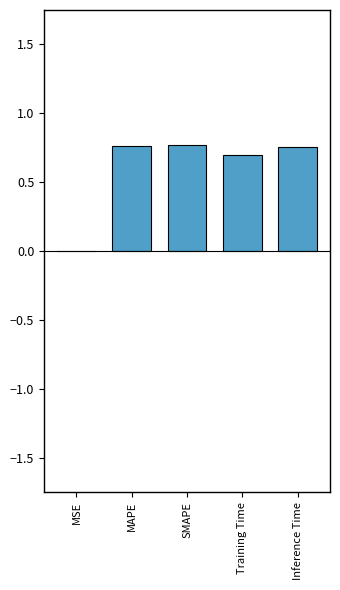

Where is the data nearest to the value 0?

MSE